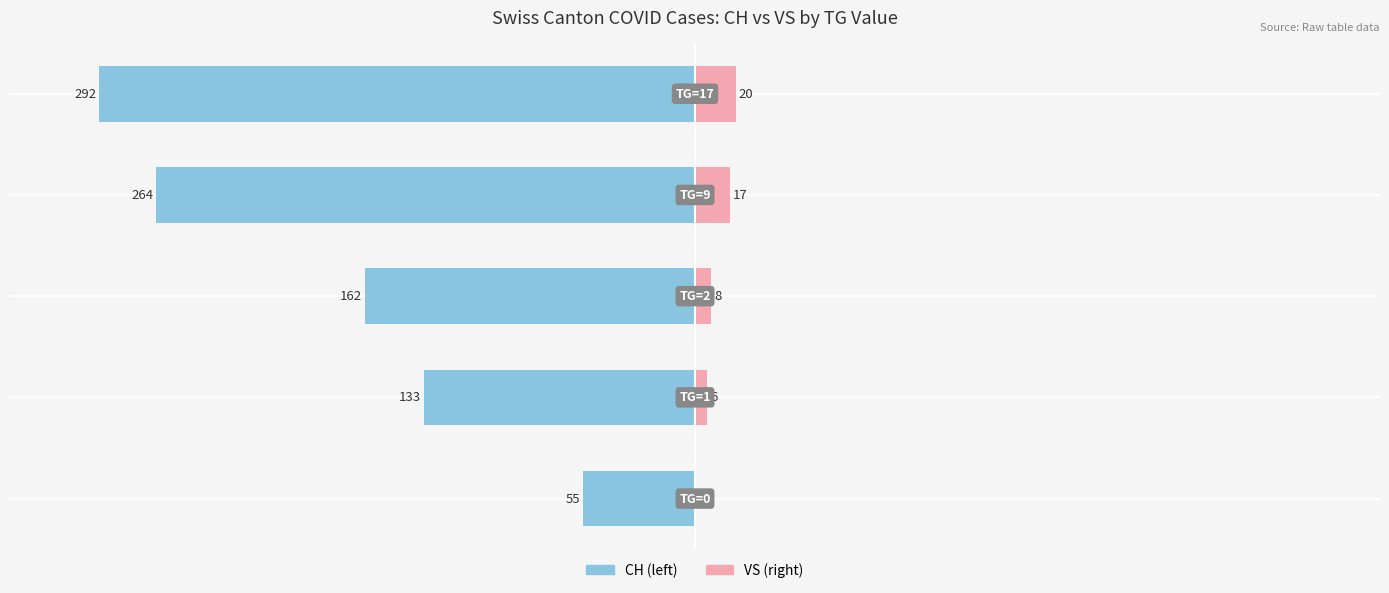

Which series has the widest spread of values?

CH